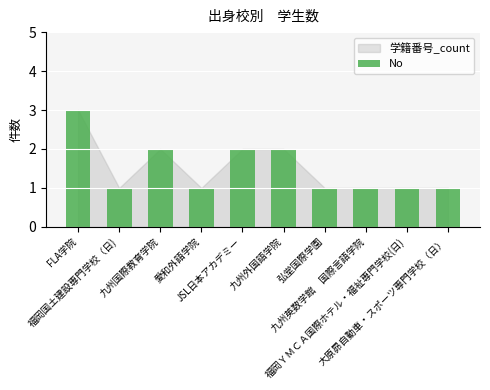

What is the difference between the maximum and minimum values?

2